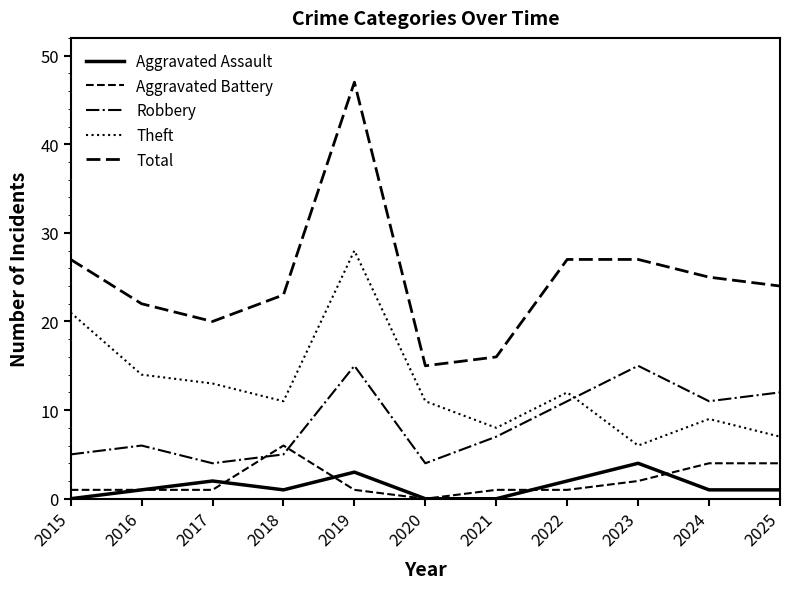

Does the chart display data point markers on the line(s)?

No